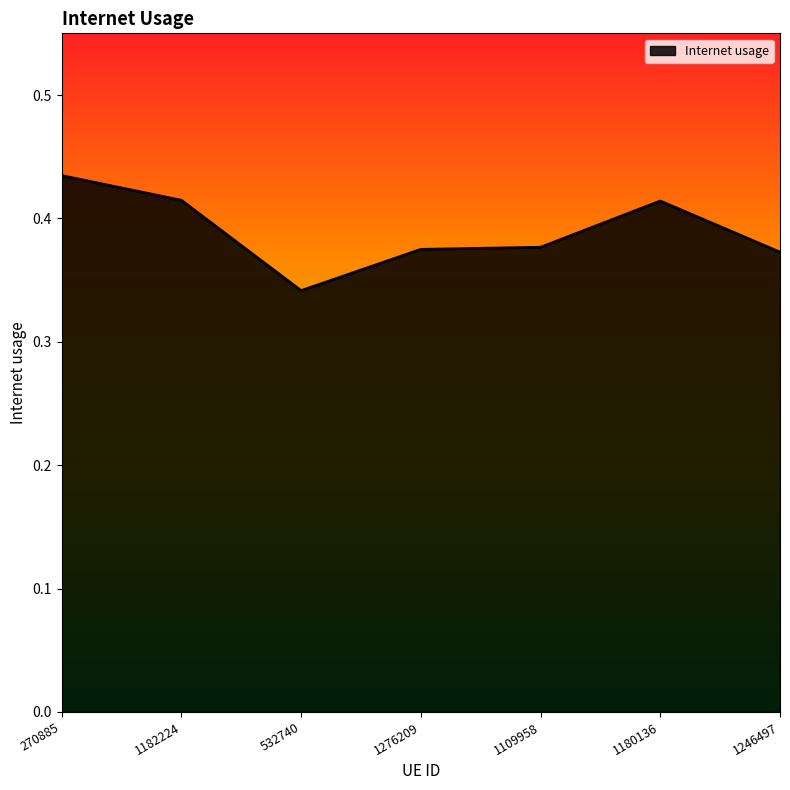

What position from the right is 270885?

7